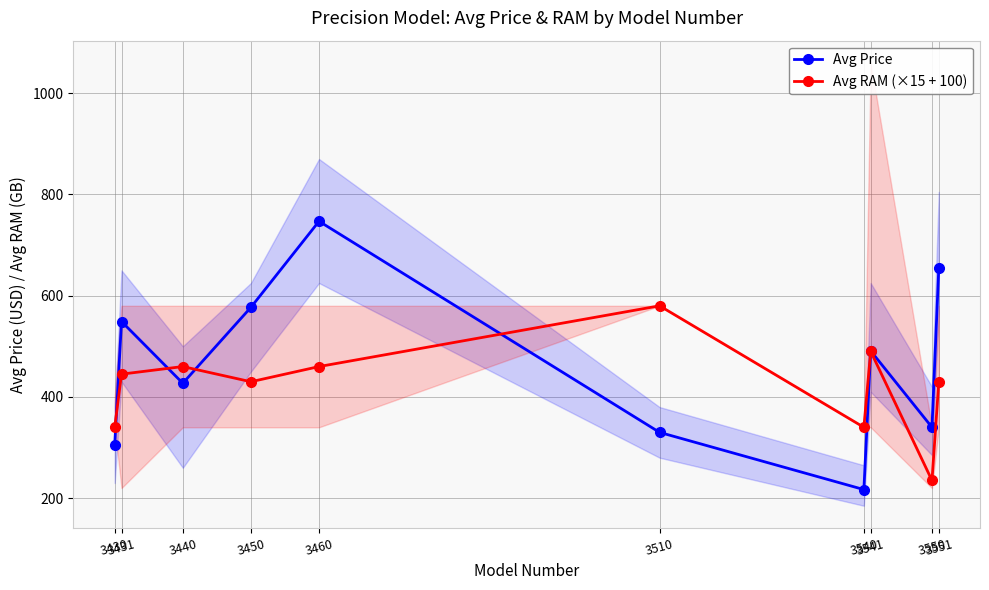

What is the value of the Avg Price point at the 5th from the left?

747